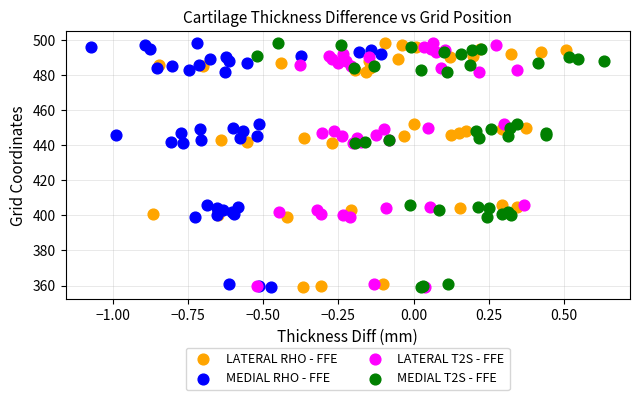

What are all the series names shown in the legend?

LATERAL RHO - FFE, MEDIAL RHO - FFE, LATERAL T2S - FFE, MEDIAL T2S - FFE